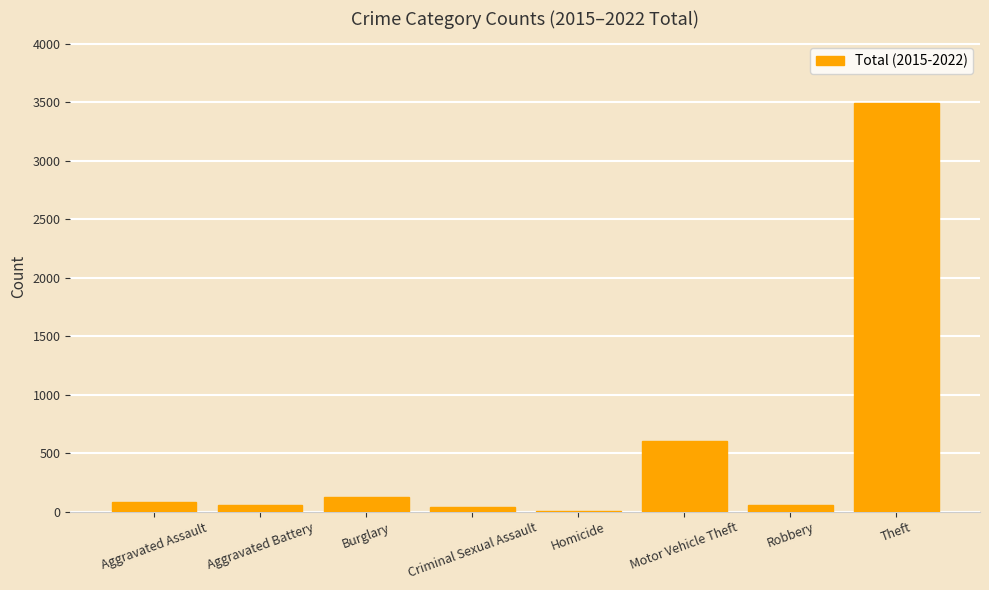

Reading right to left, transcribe all the data shown in this chart.

Theft=3496	Robbery=59	Motor Vehicle Theft=603	Homicide=2	Criminal Sexual Assault=38	Burglary=128	Aggravated Battery=59	Aggravated Assault=80